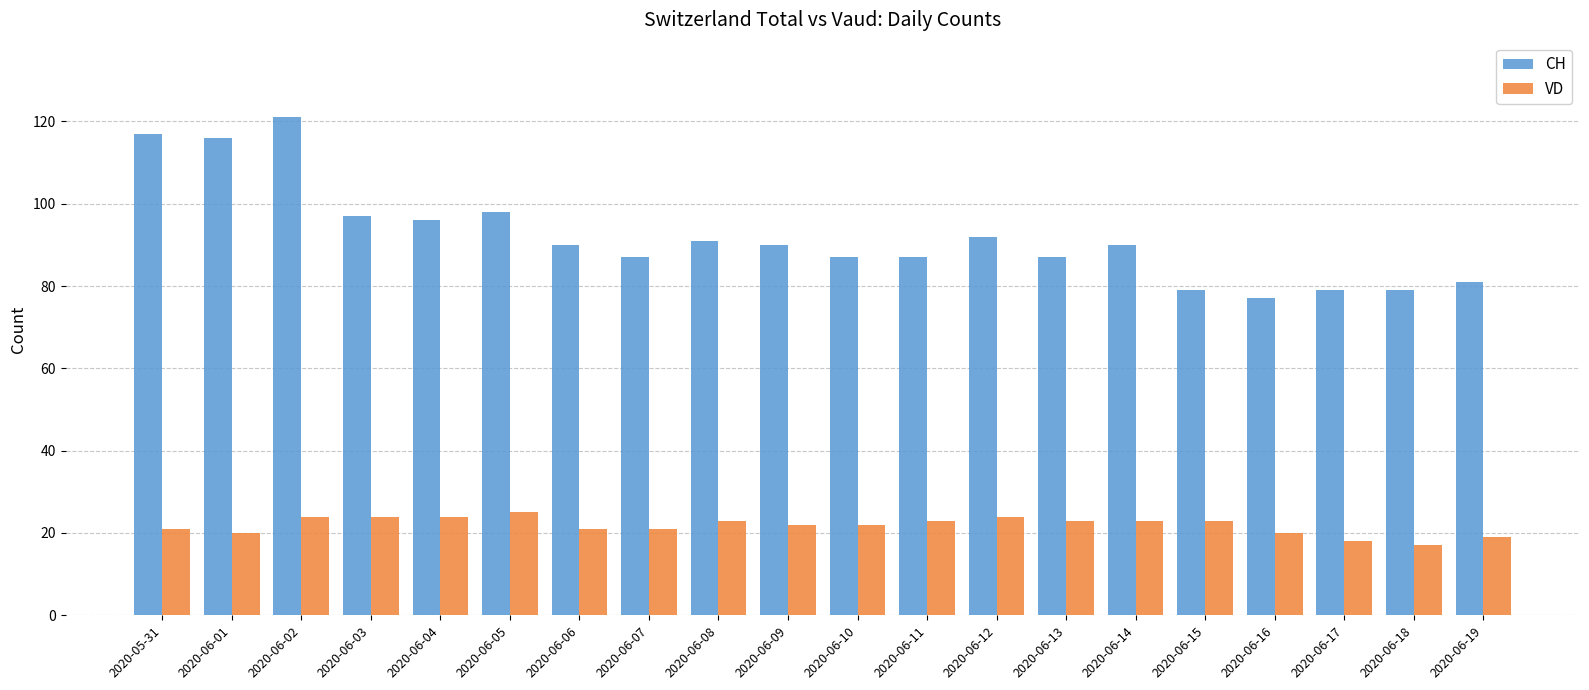

What is the label of the 18th bar from the left?

2020-06-17